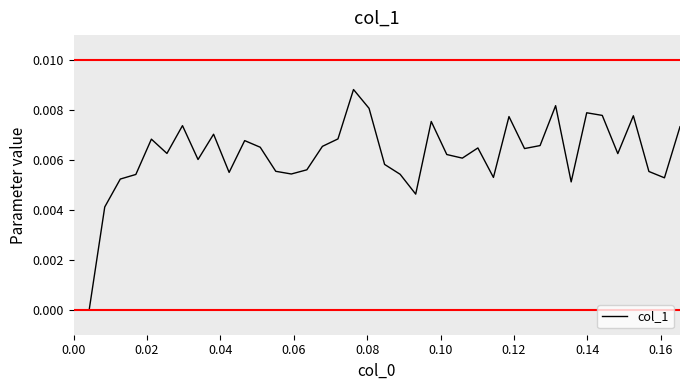

Does the chart display data point markers on the line(s)?

No